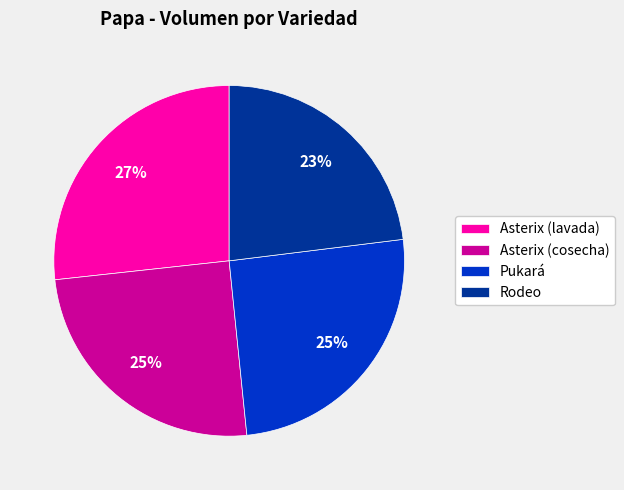

What percentage is the Rodeo slice, to the nearest percent?

23%